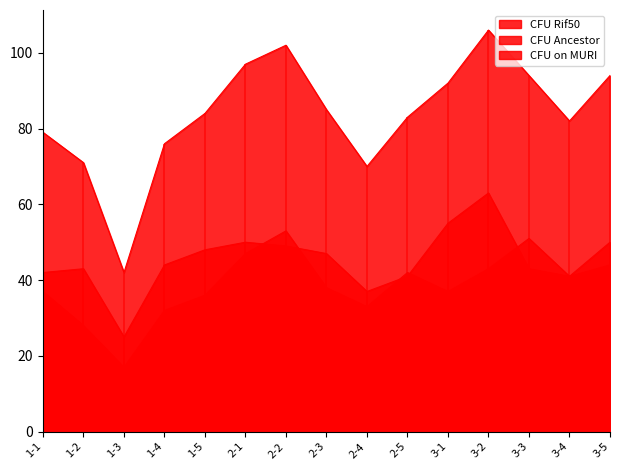

What is the sum of the CFU Ancestor values at 3-2 and 1-3?

88